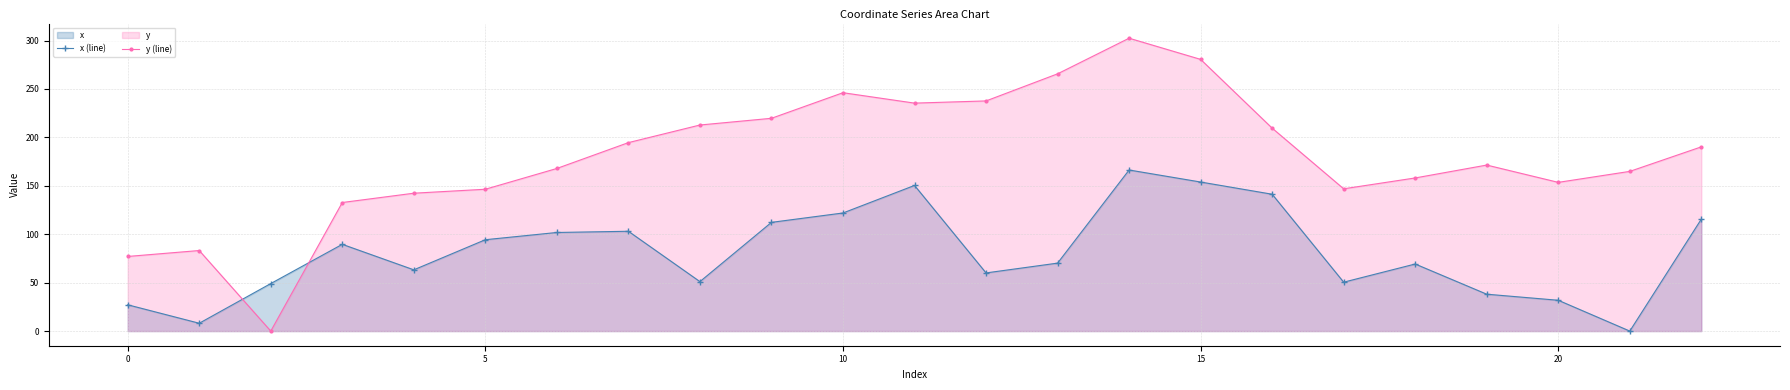

What is the total value across all series at 16?

350.9